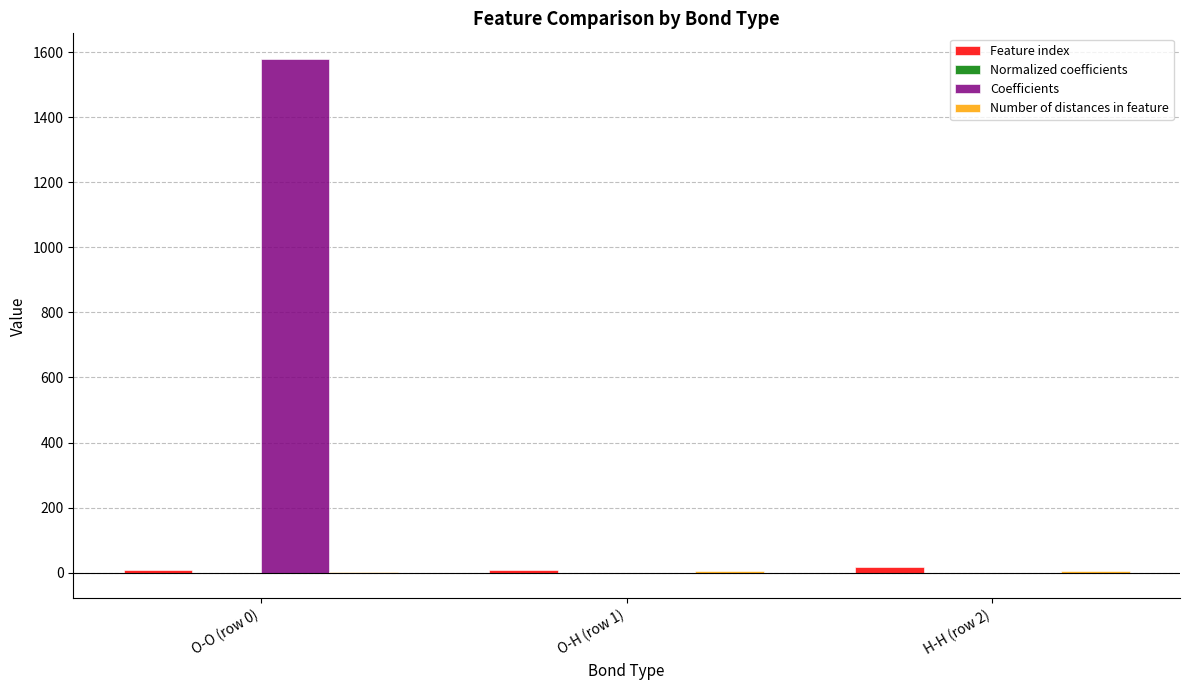

True or false: Coefficients has a value of 1578.9 at O-O (row 0).

True